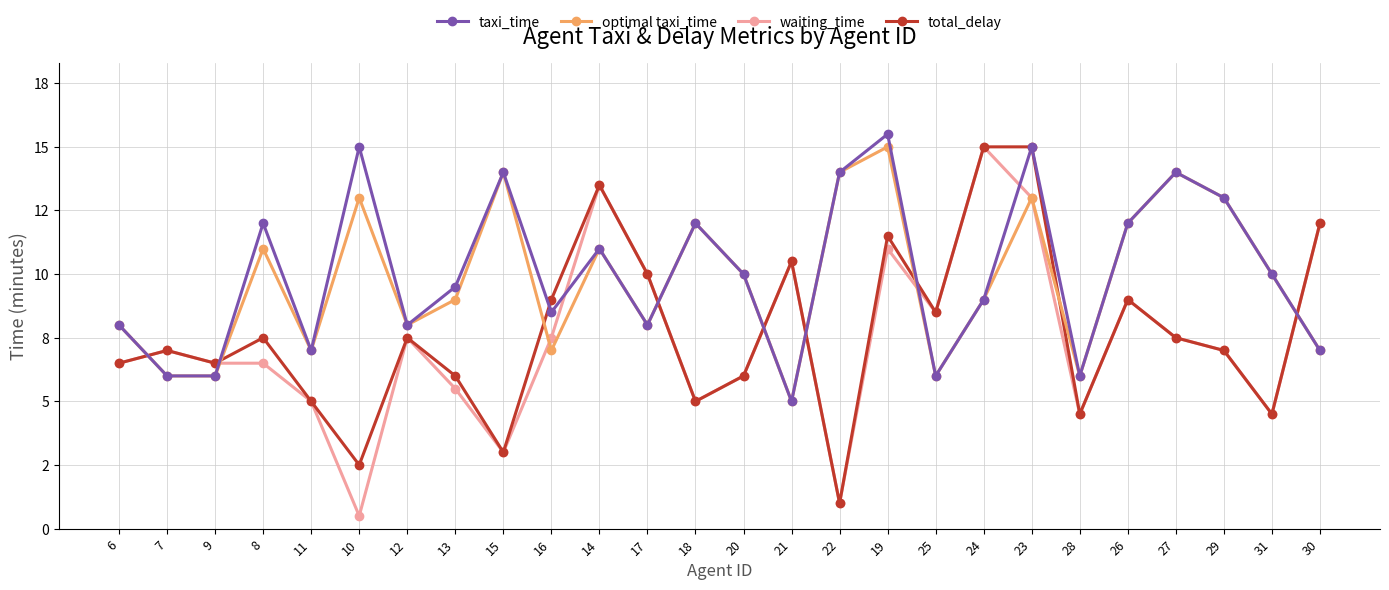

The total_delay series shows 11.9 at 8. True or false?

False